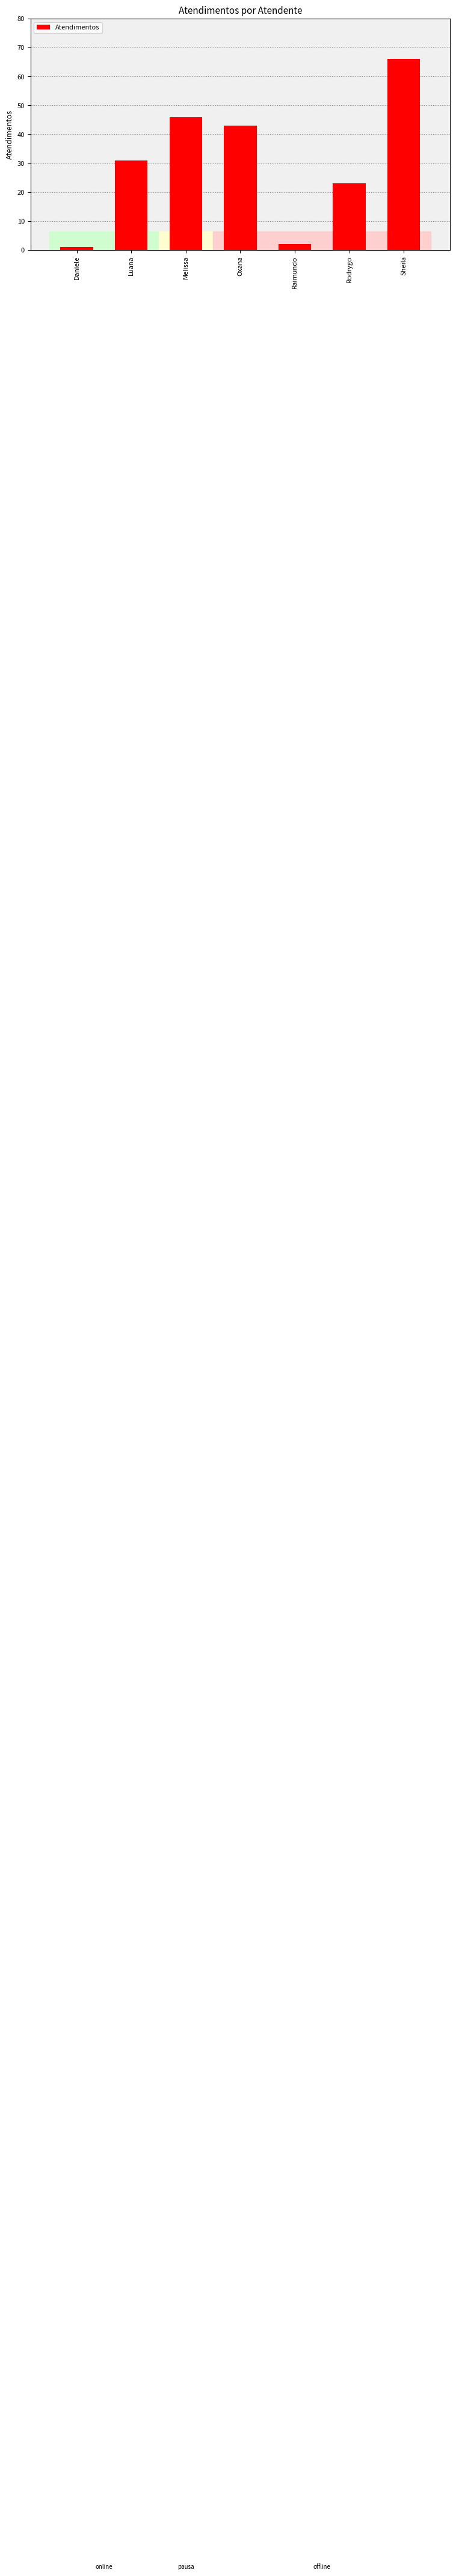

Where is the data nearest to the value 33?

Luana